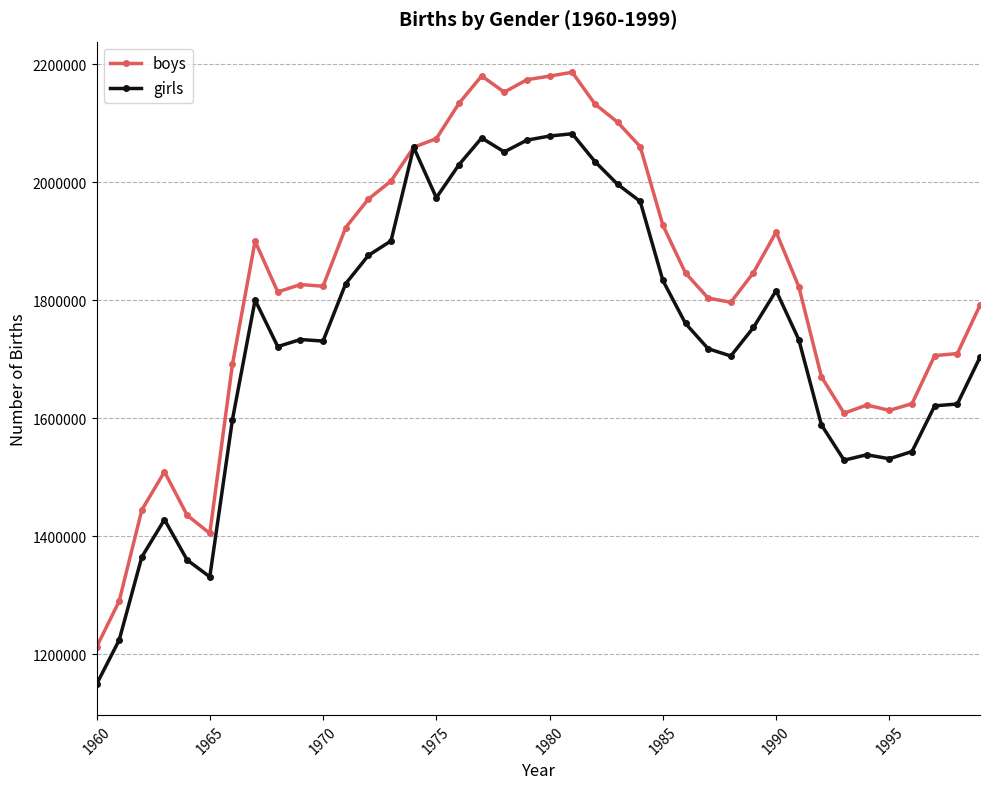

Rank the series by their maximum value, from highest to lowest.

boys, girls